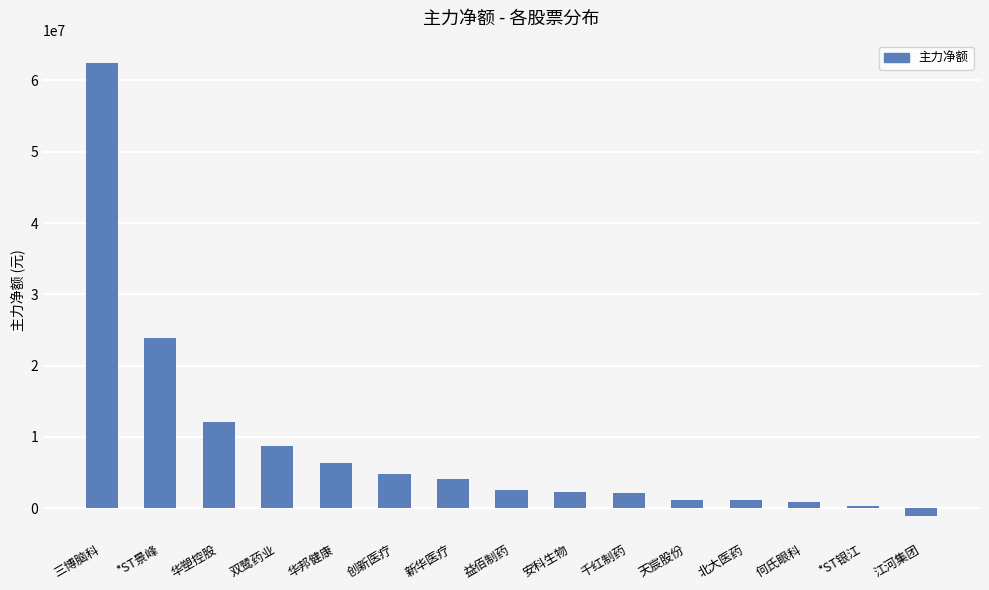

Which category has the lowest value across all series?

江河集团